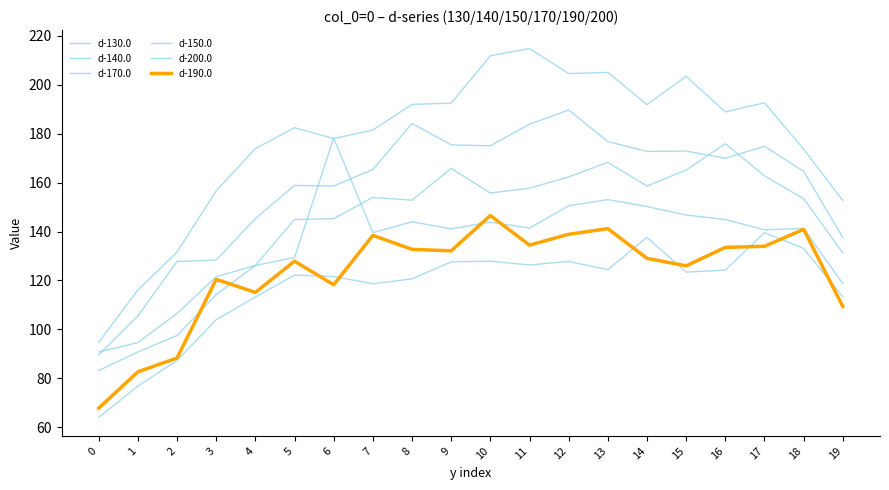

True or false: d-130.0 and d-150.0 intersect in this chart.

False